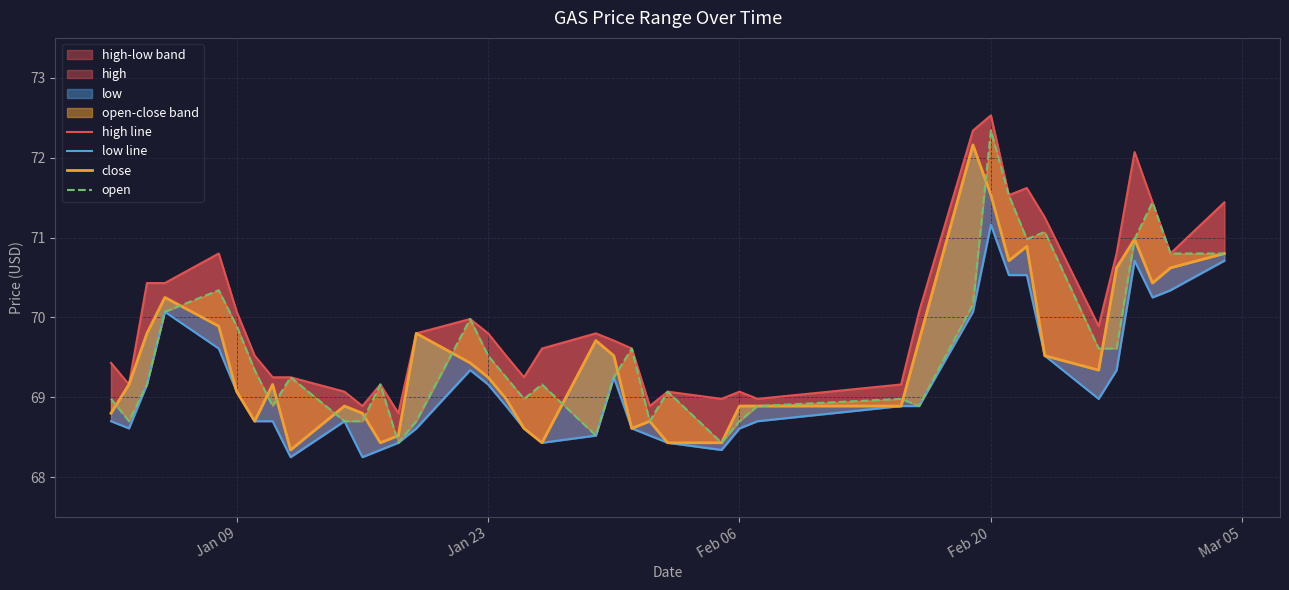

How many values in the high line series exceed 69?

35